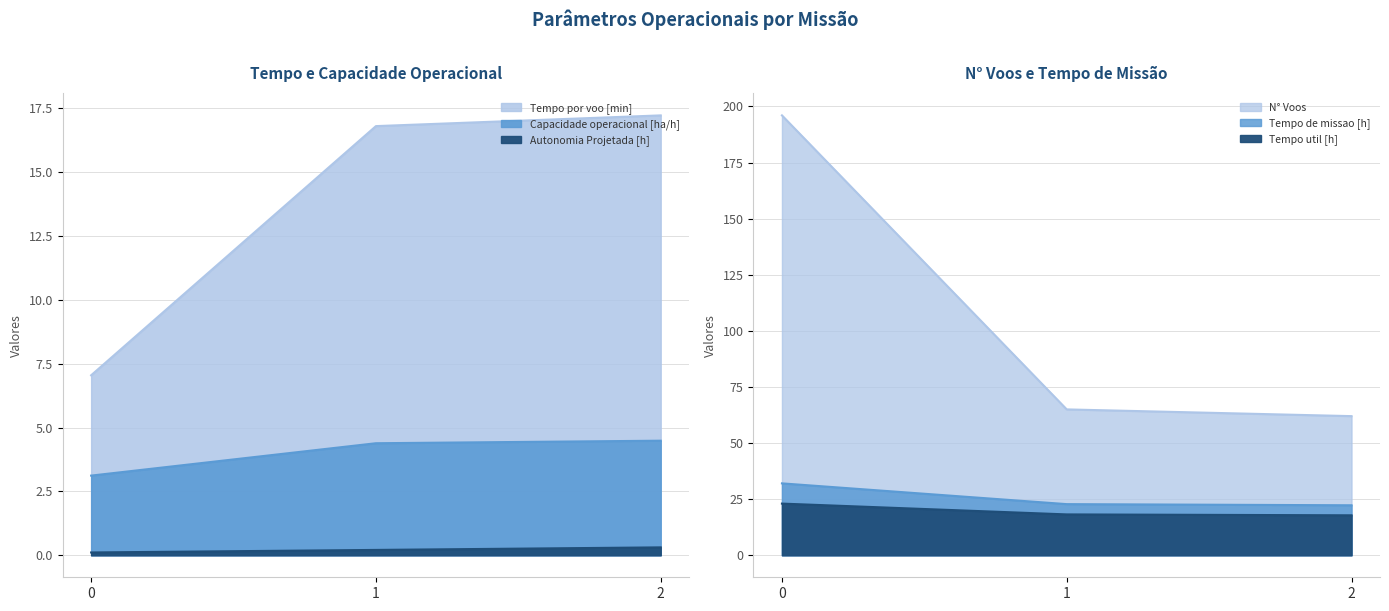

The value of Tempo util [h] at 0 is 9.4. True or false?

False